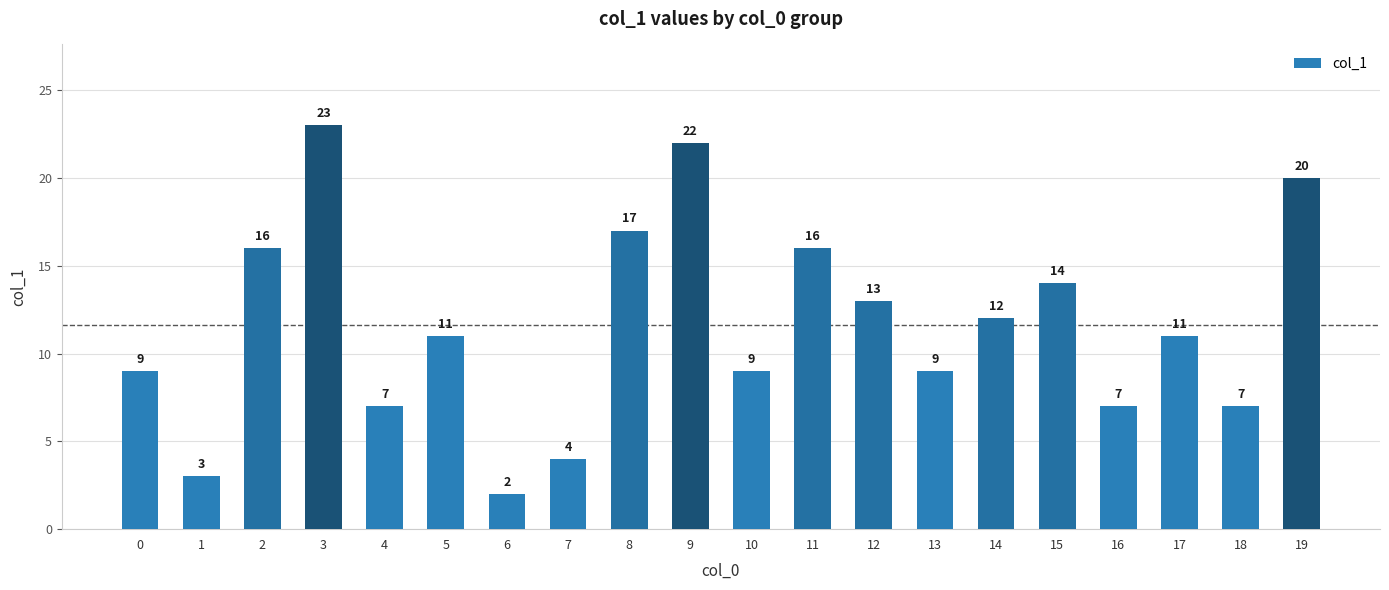

What is the value of the 4th bar from the left?

23